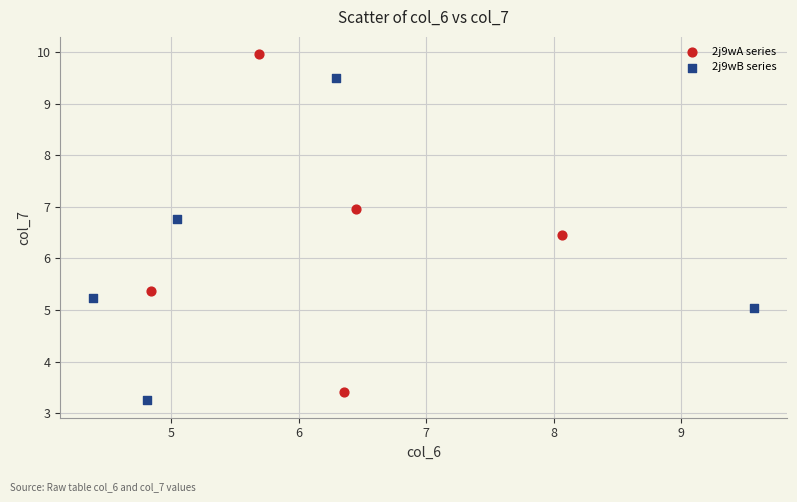

Which series has the widest spread of Y values?

2j9wA series